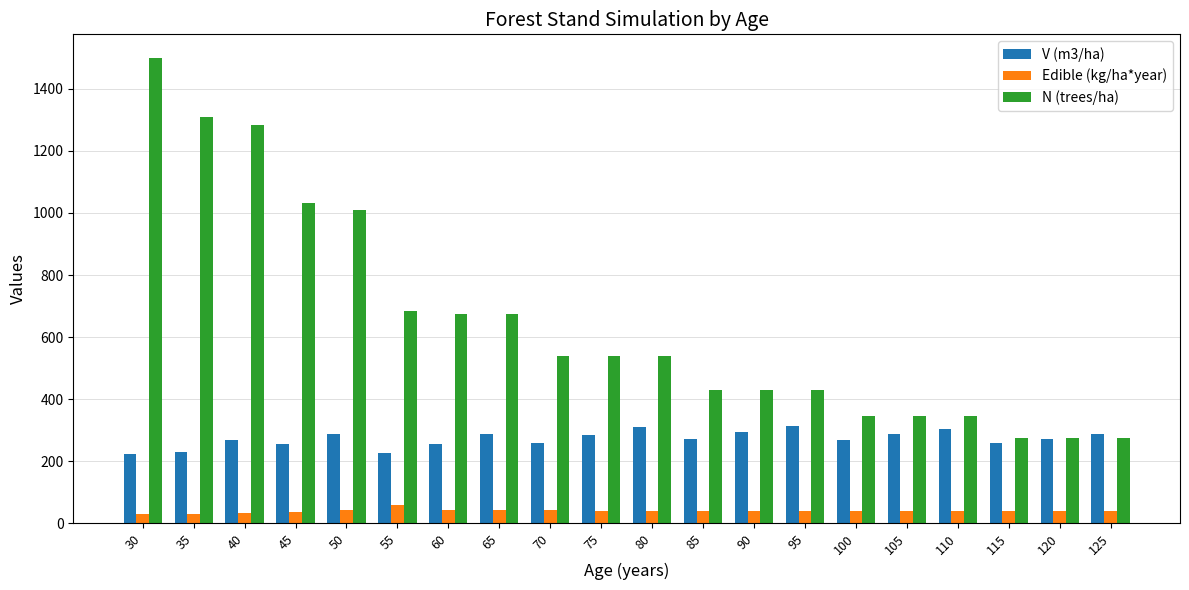

What is the minimum value for Edible (kg/ha*year)?

31.6